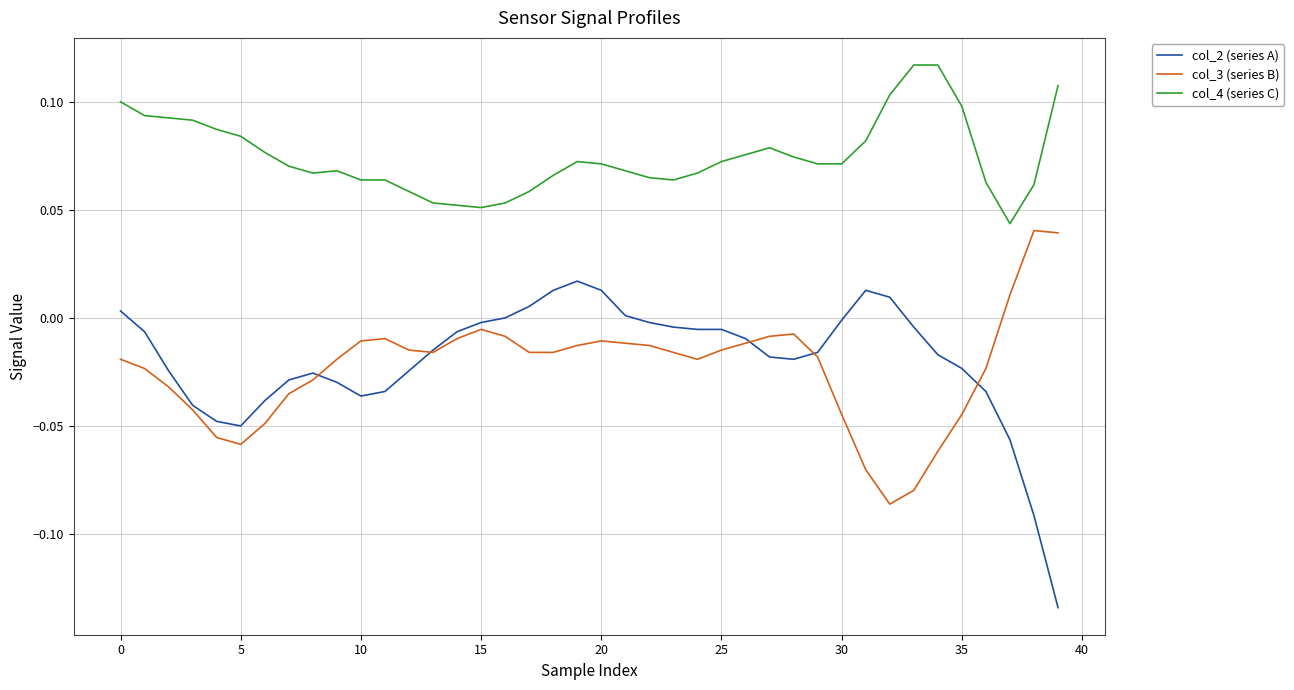

List the series in order of their peak value, highest first.

col_4 (series C), col_3 (series B), col_2 (series A)